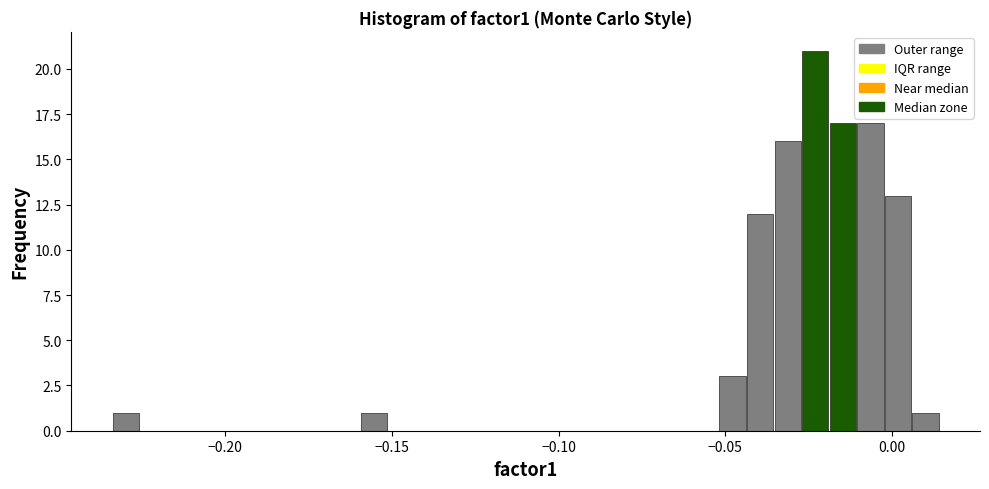

Read against the x-axis, roughly where is the centre of the tallest bar?

-0.025